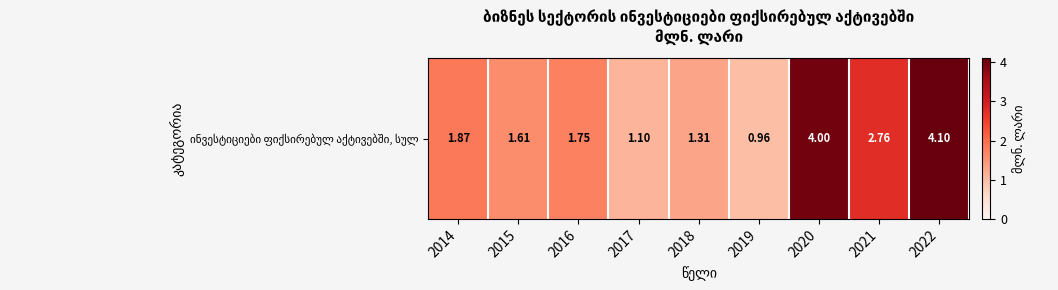

Reading right to left, what are all the values shown in this chart?

4.1	2.8	4.0	1.0	1.3	1.1	1.7	1.6	1.9